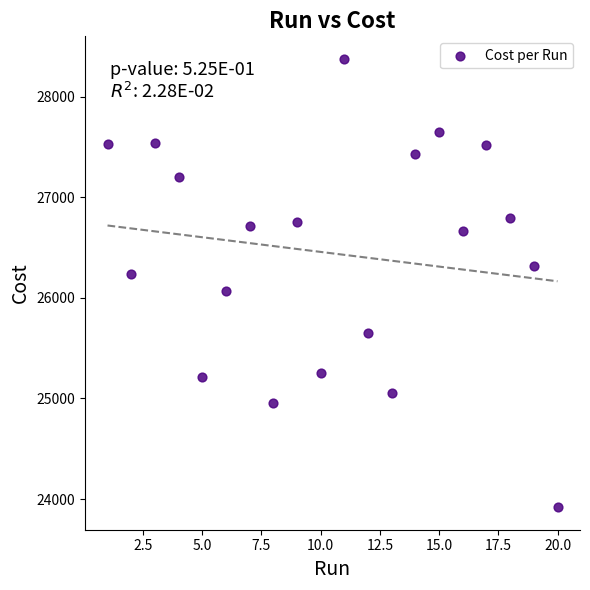

What is the range of X values (max minus min)?

19.0